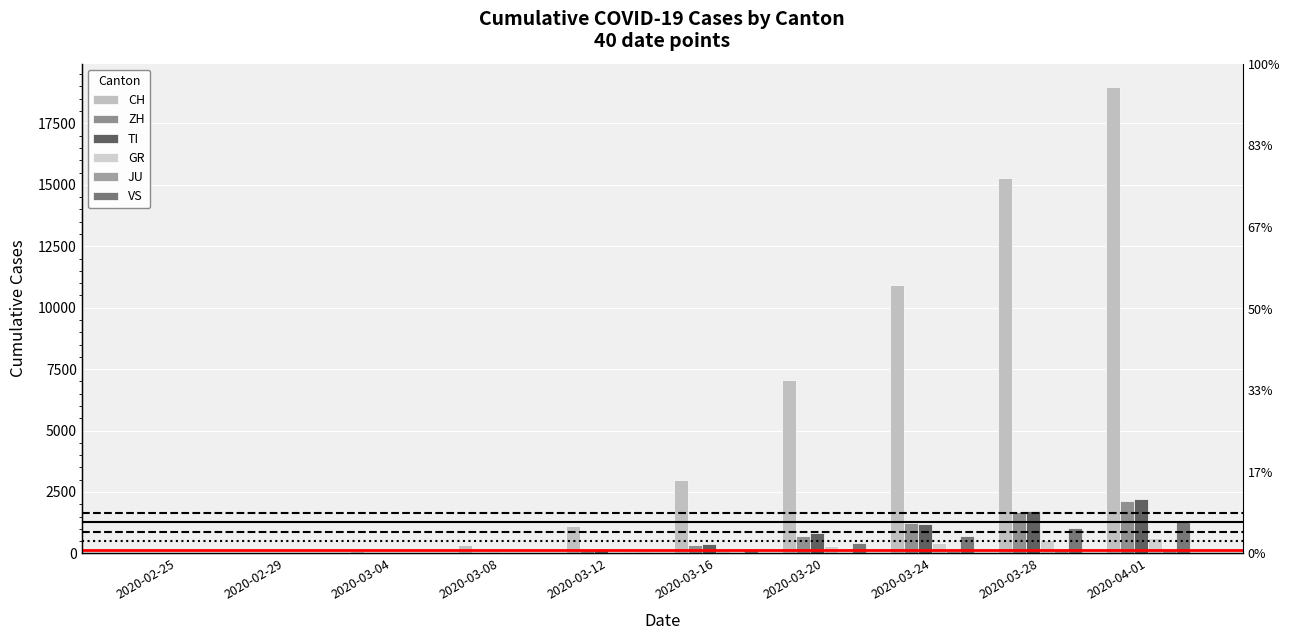

The value of ZH at 2020-03-04 is 15. True or false?

True